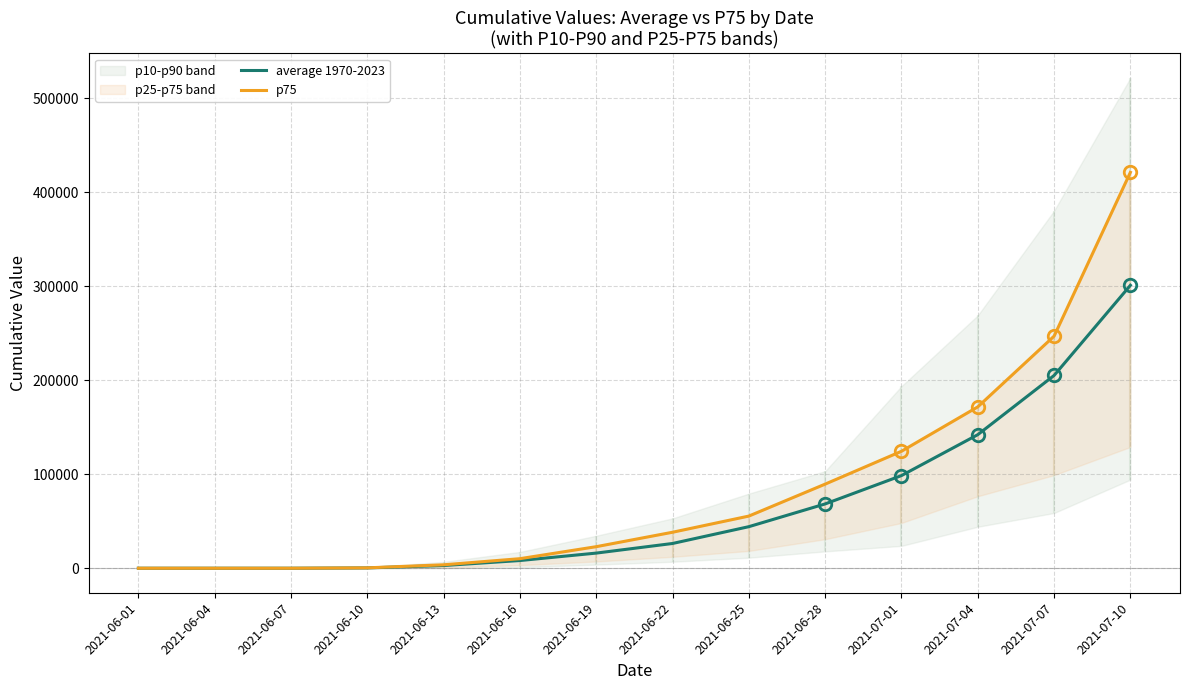

Is this an area chart (filled region under the line)?

No